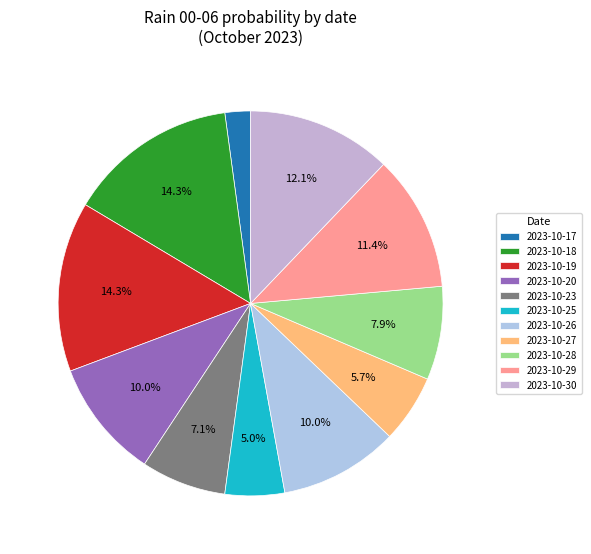

Which category has the biggest portion of the pie?

2023-10-18